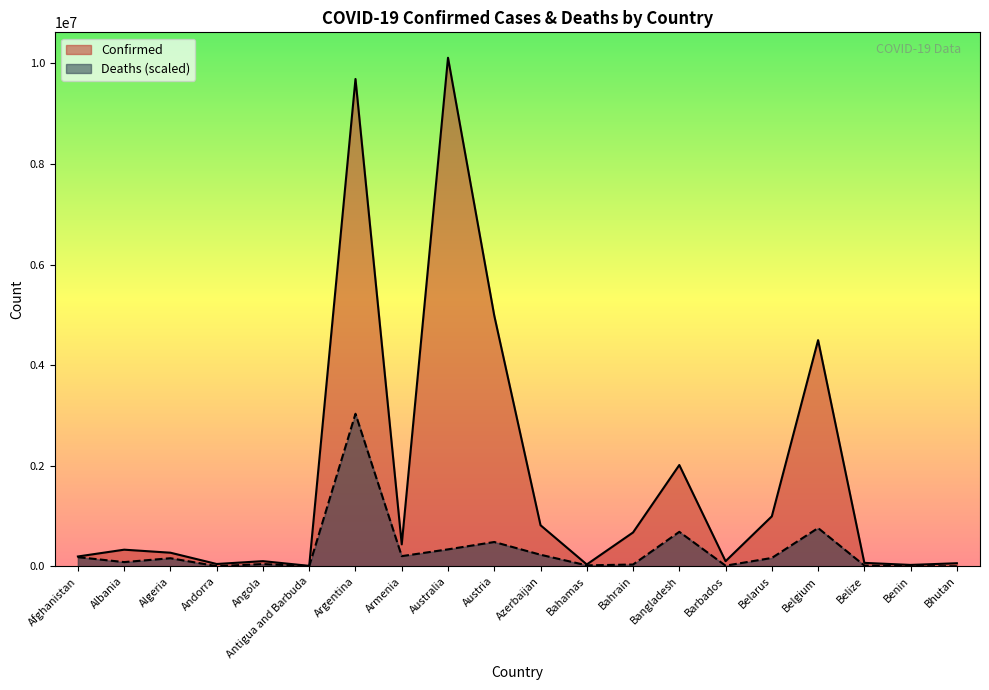

Where is the first local minimum for Deaths?

Albania